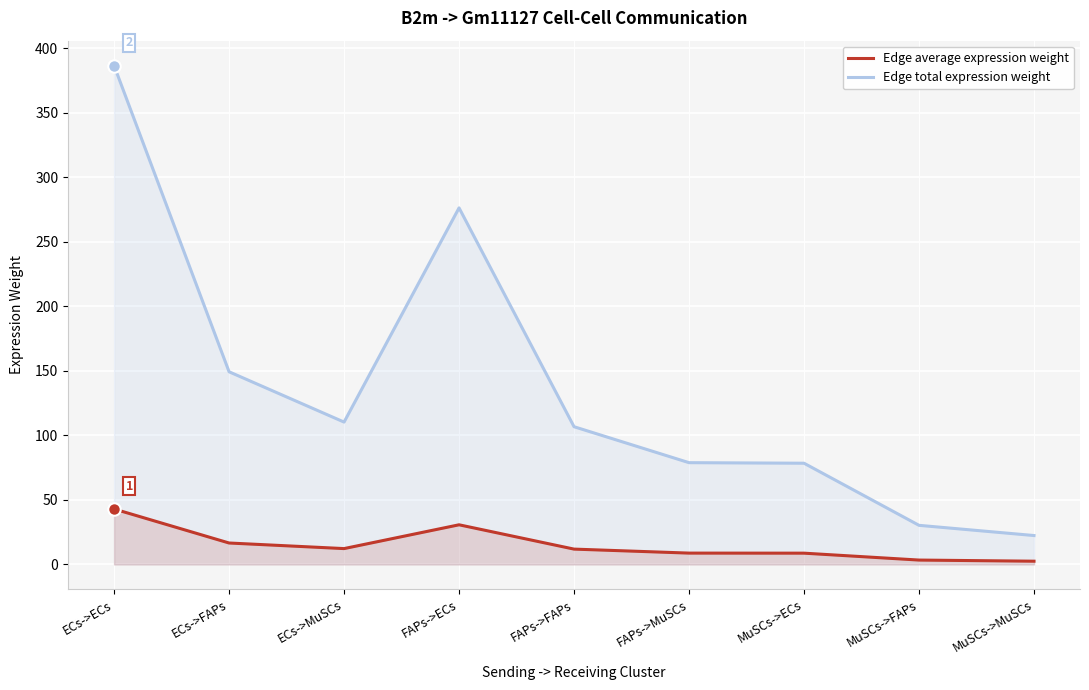

What are all the series names shown in the legend?

Edge average expression weight, Edge total expression weight